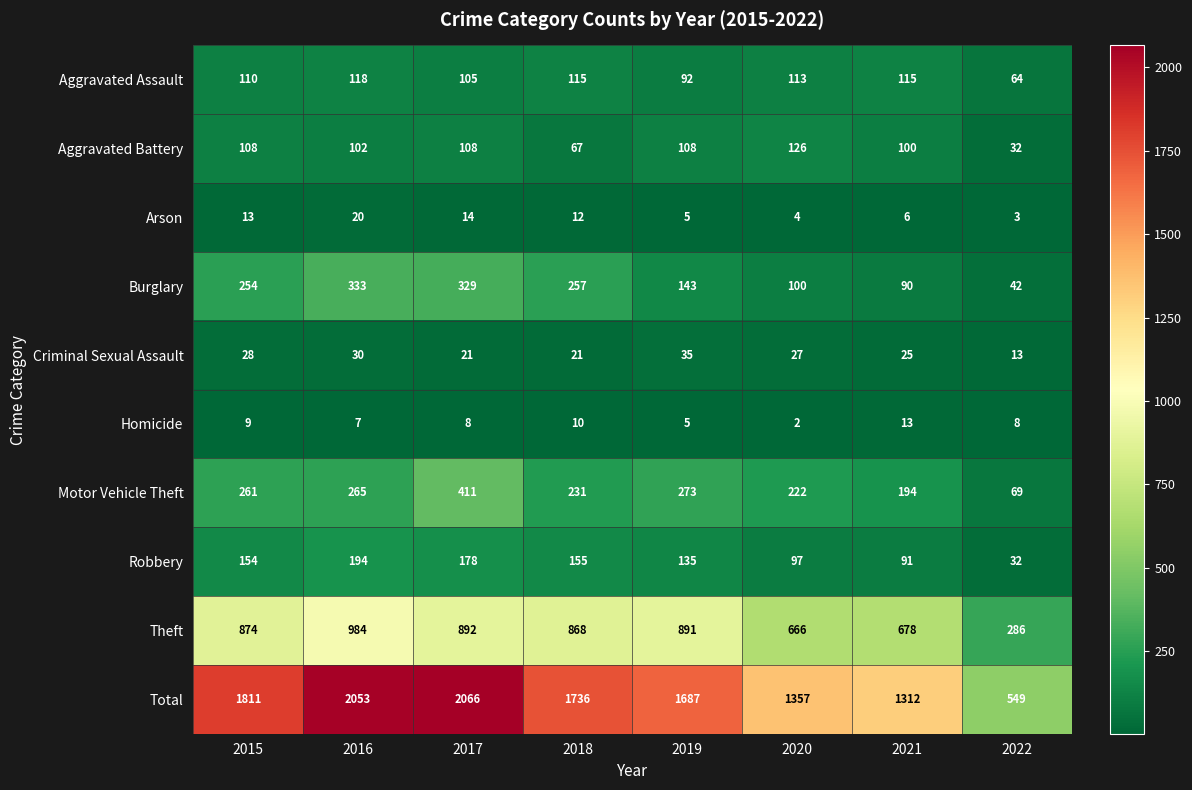

At which category is the sum across all series the highest?

2017